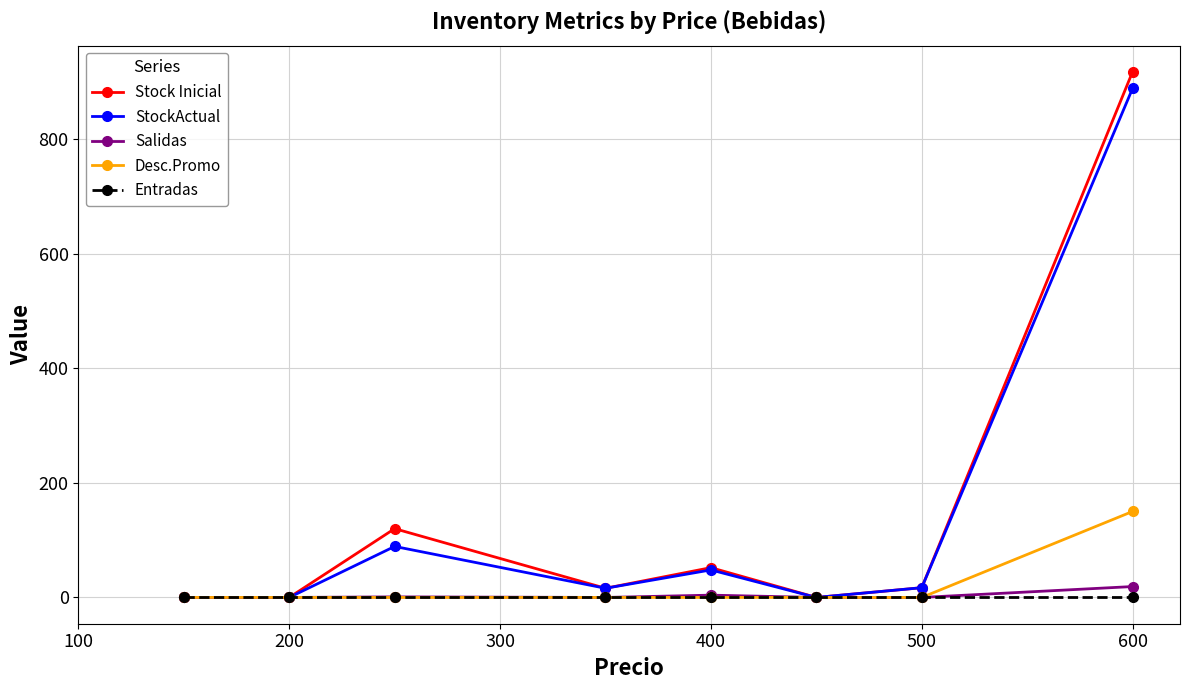

Which series has the widest spread of values?

Stock Inicial